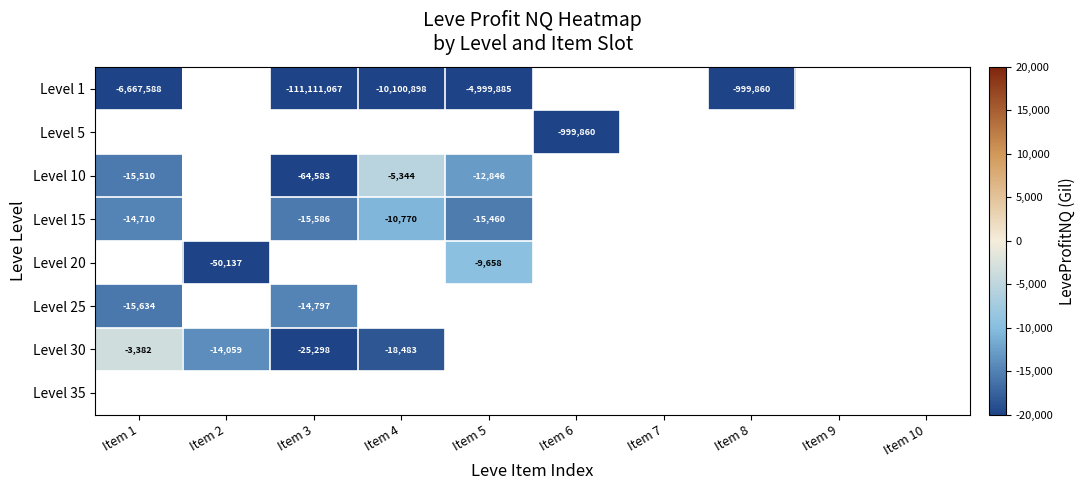

The Level 30 series shows -25298 at Item 3. True or false?

True